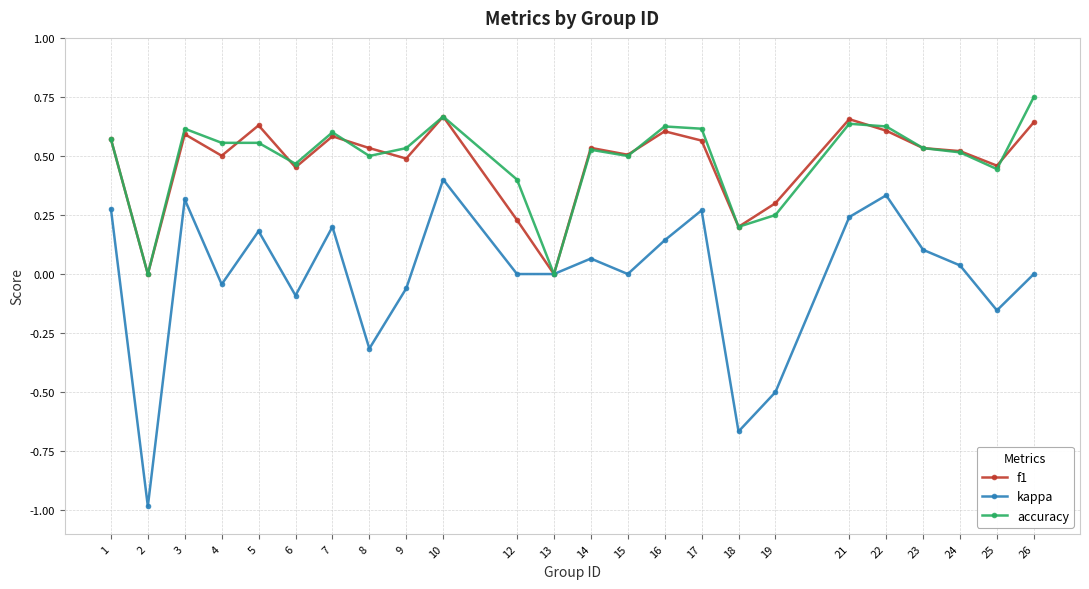

Does the chart have visible grid lines?

Yes